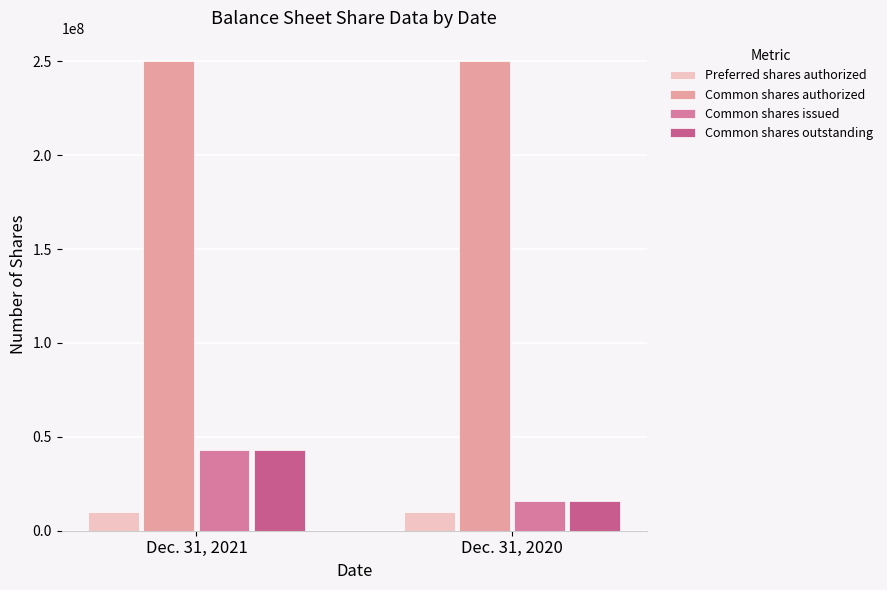

How many series are shown in this chart?

4